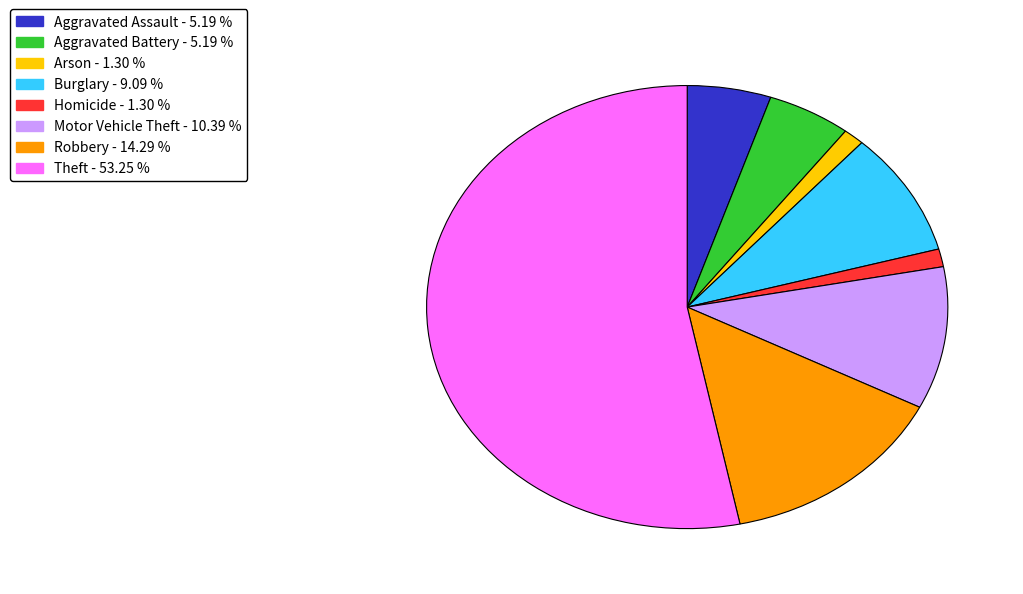

Does any single category account for the majority?

Yes